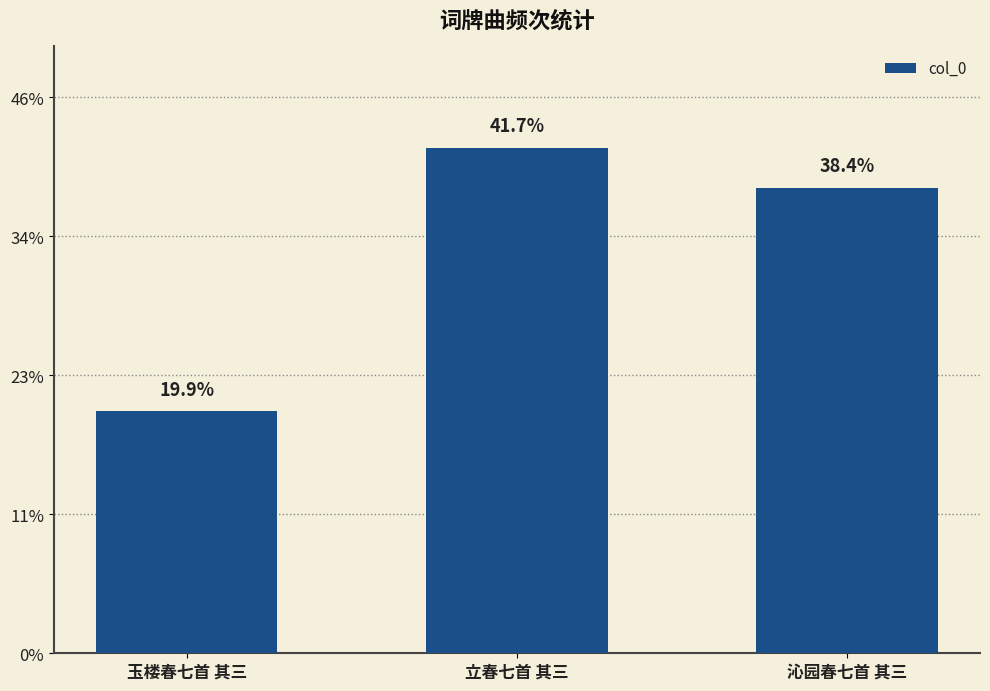

Are the bars horizontal?

No